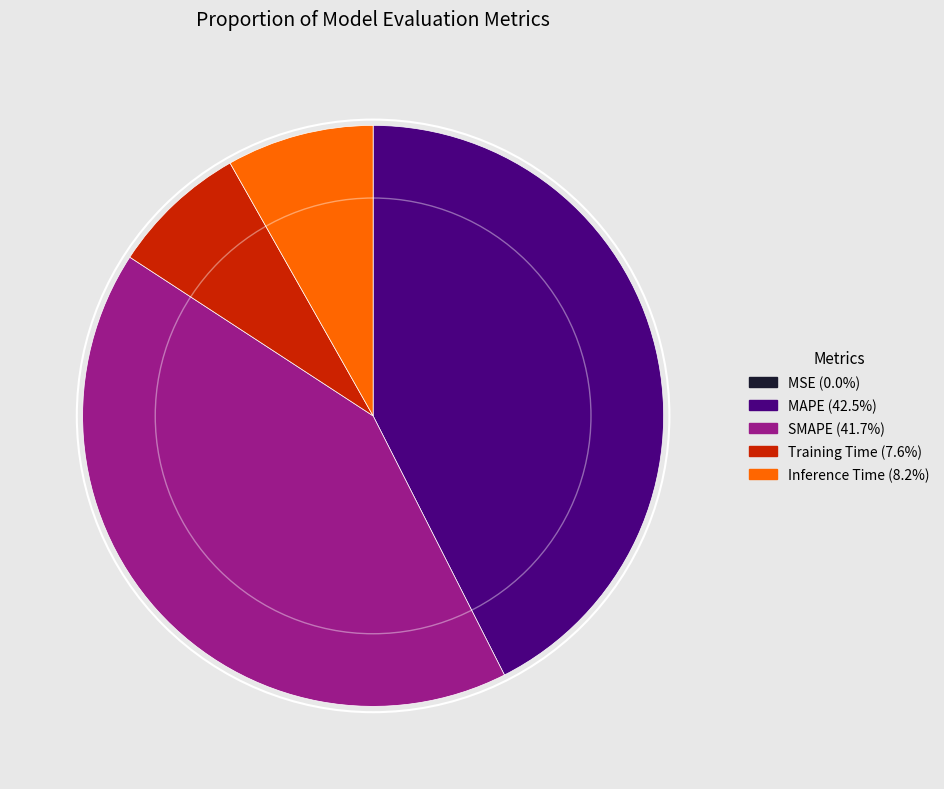

Which has a higher value, Inference Time or MAPE?

MAPE